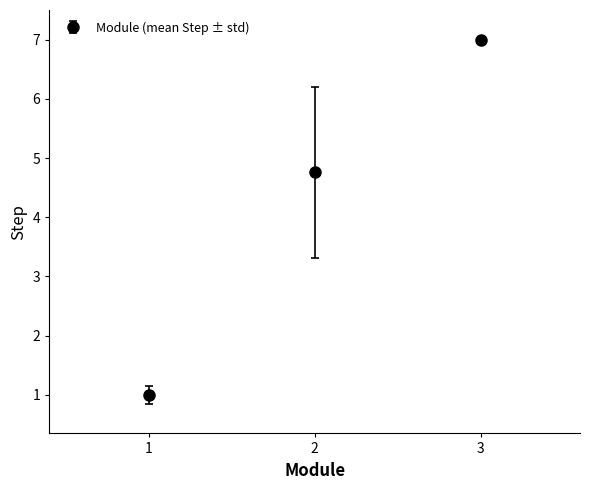

What is the difference between the maximum and minimum values?

6.0